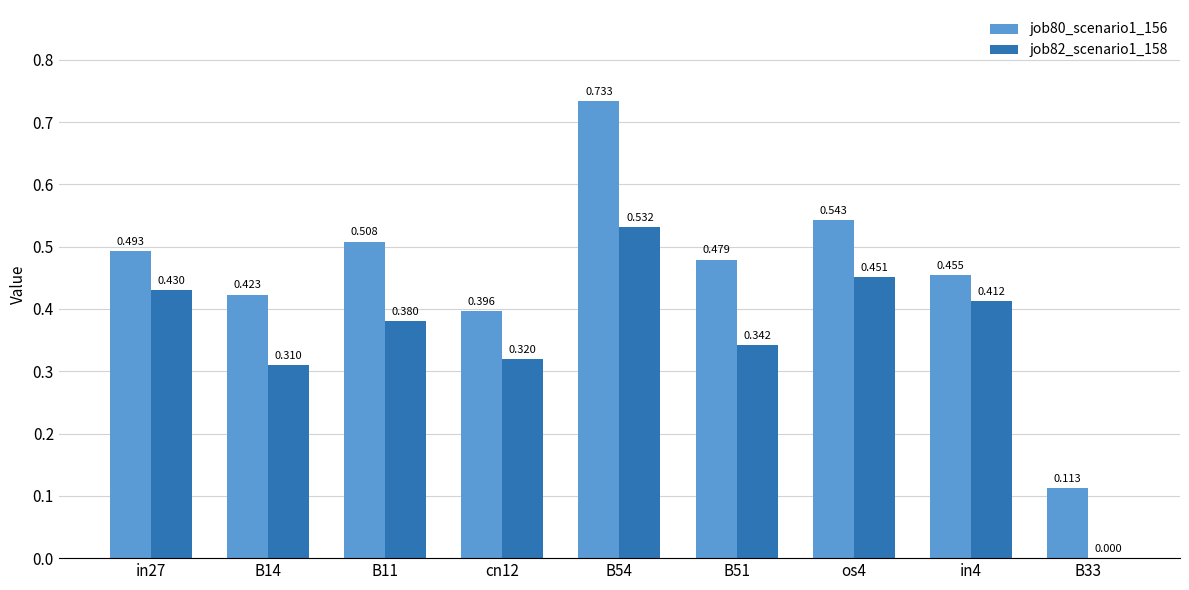

Is the value of job82_scenario1_158 at in4 greater than the value of job80_scenario1_156 at B51?

No